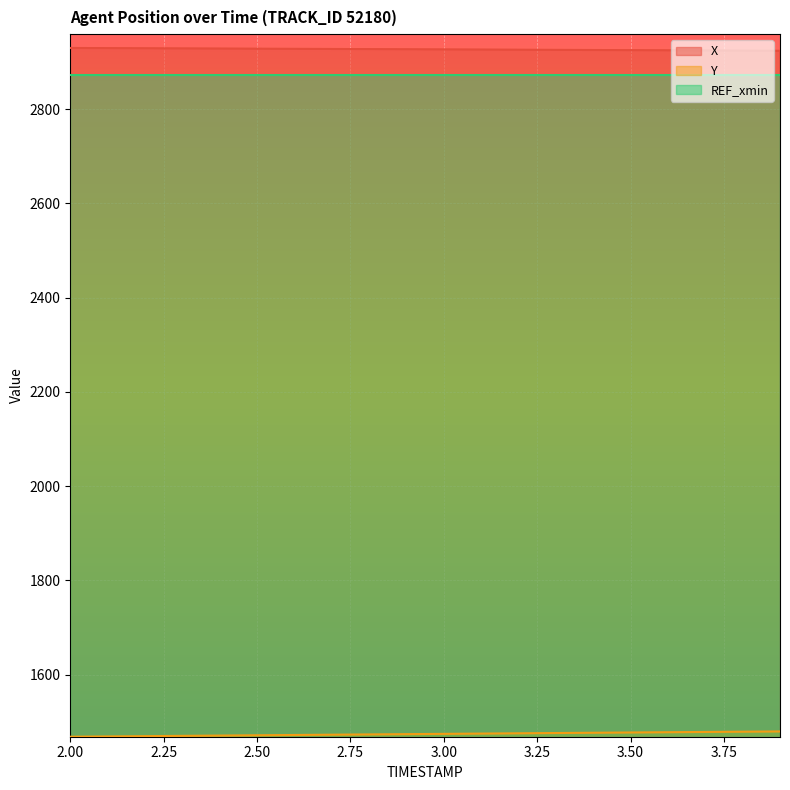

Which label corresponds to the smallest value in the chart?

2.0